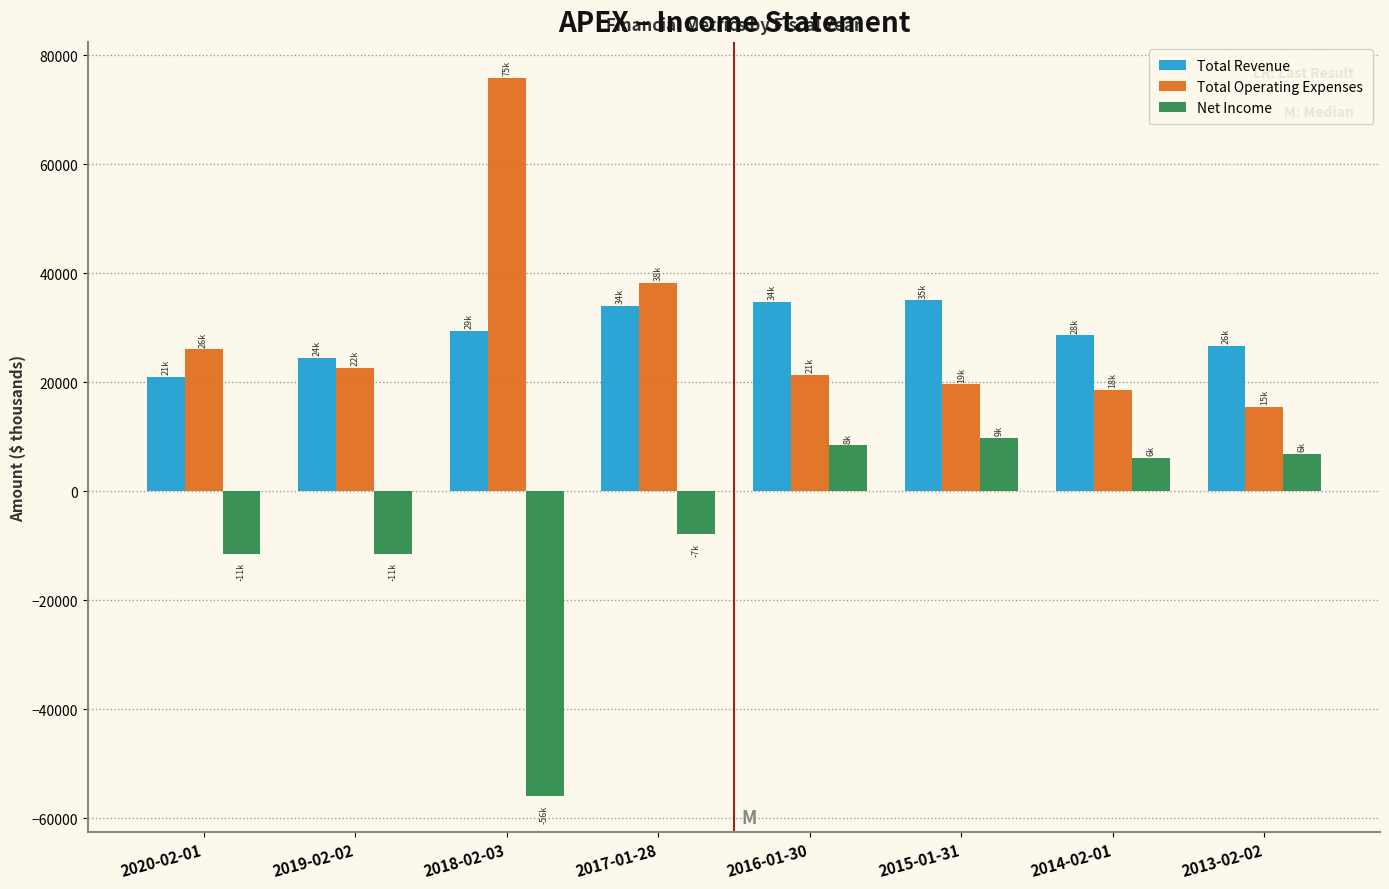

What is the maximum value for Total Revenue?

35000